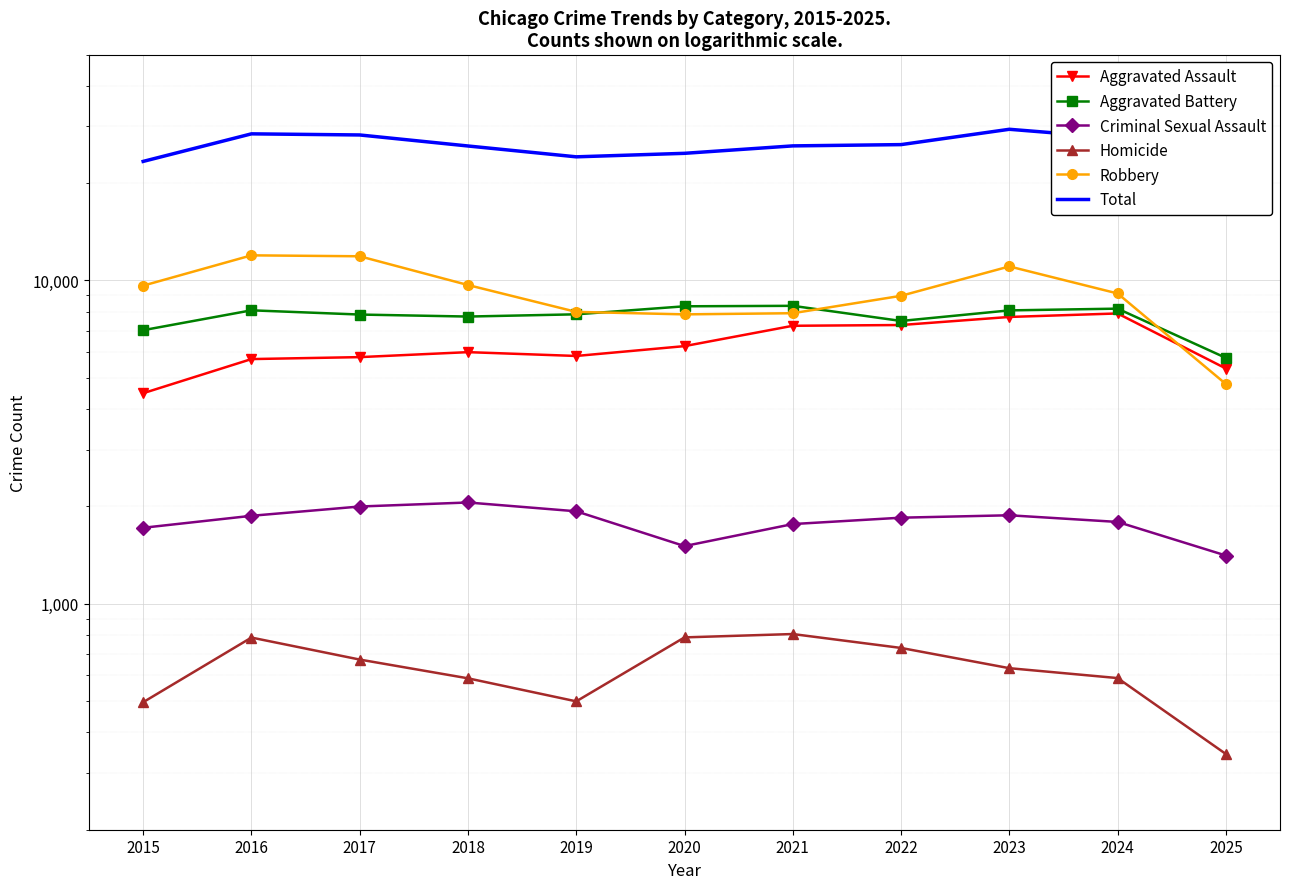

True or false: Total and Homicide cross at least once.

False